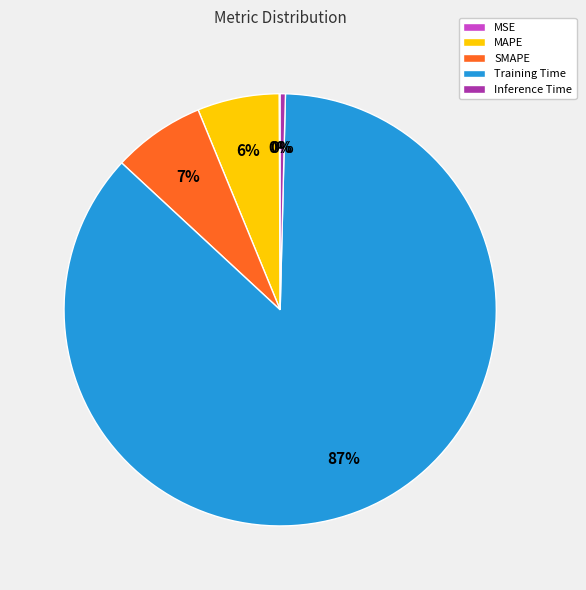

Which slice is the largest?

Training Time